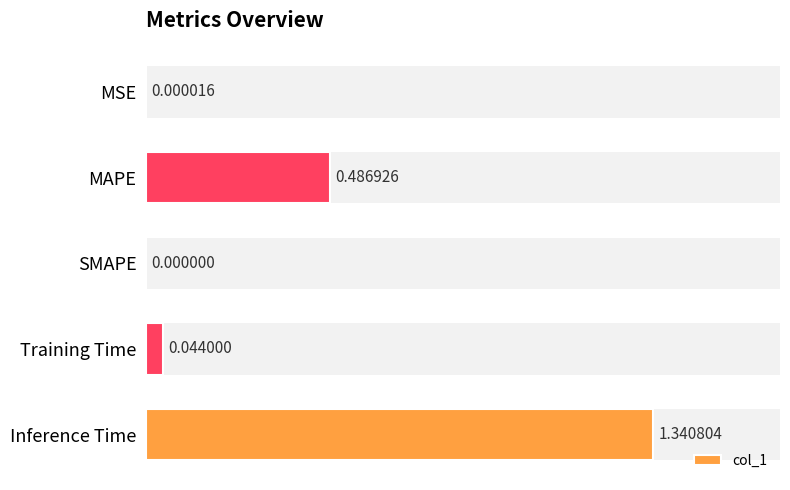

At which label is the value closest to 0?

SMAPE